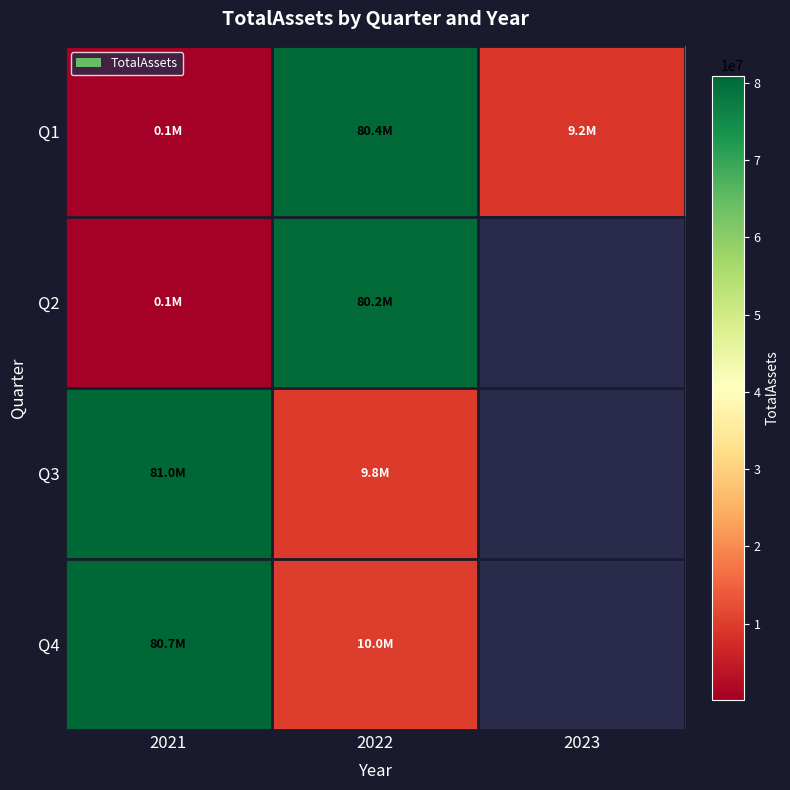

At 2021, list the series in order from largest to smallest.

Q3, Q4, Q2, Q1